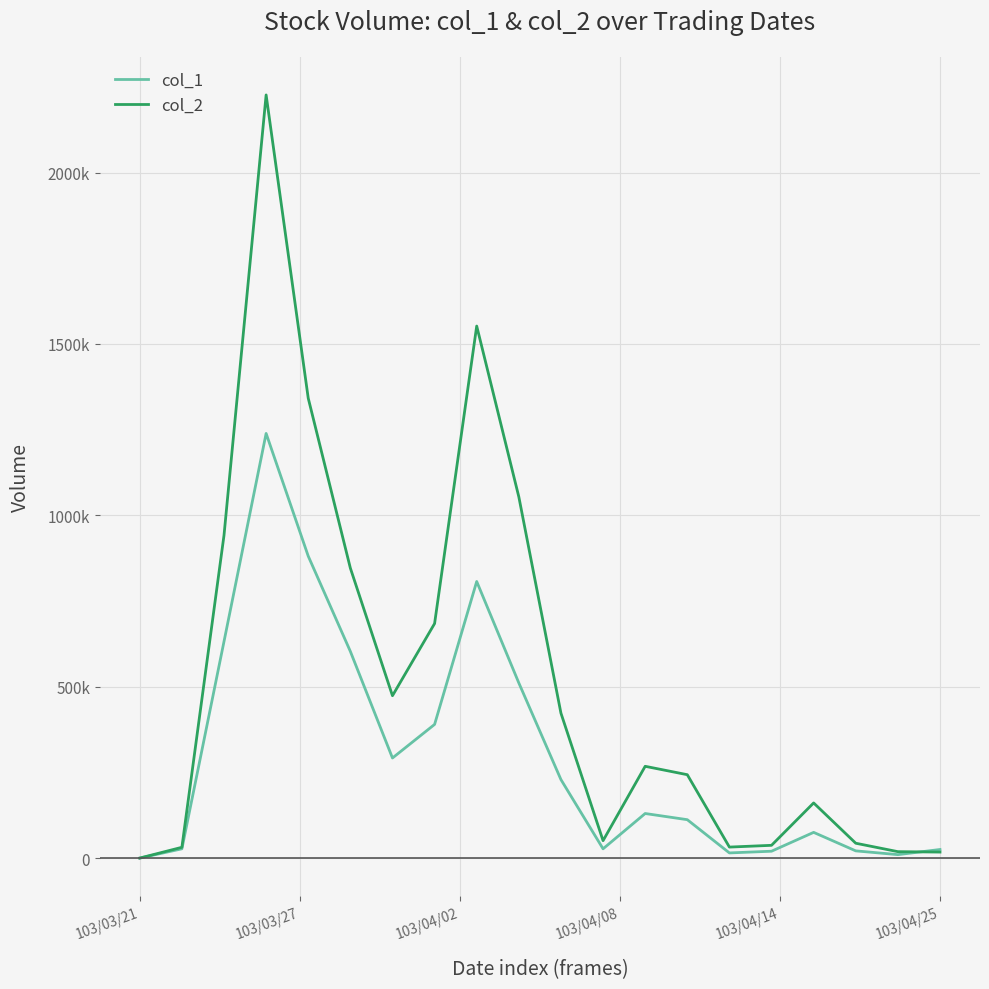

What are all the series names shown in the legend?

col_1, col_2